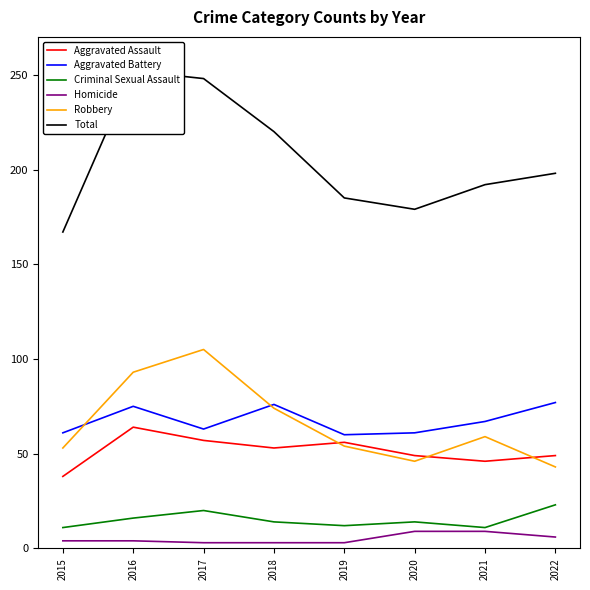

Does the chart display data point markers on the line(s)?

No